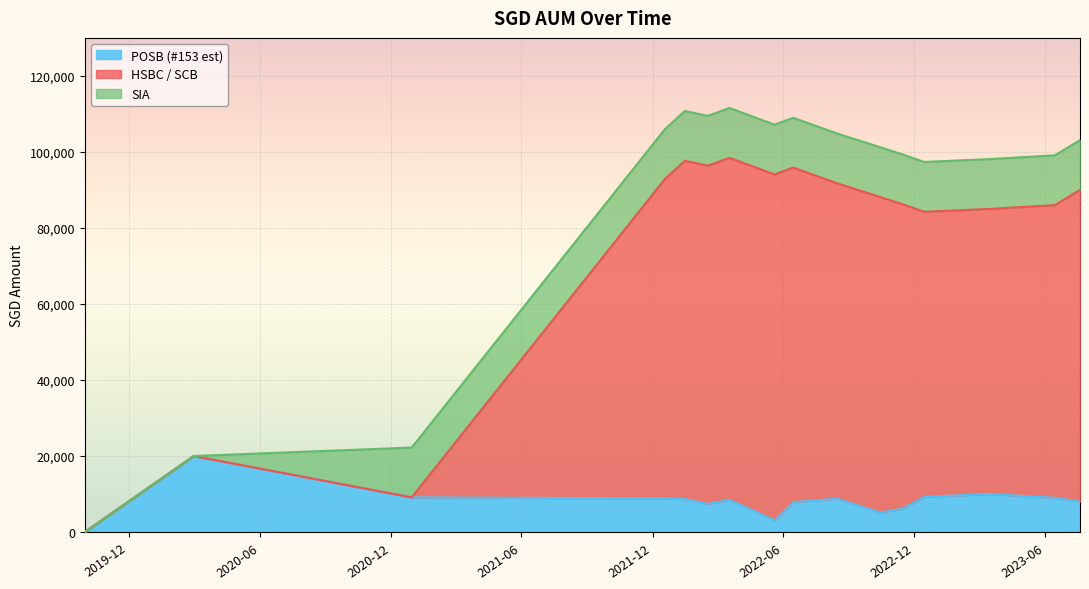

What is the maximum value for POSB (#153 est)?

20000.0